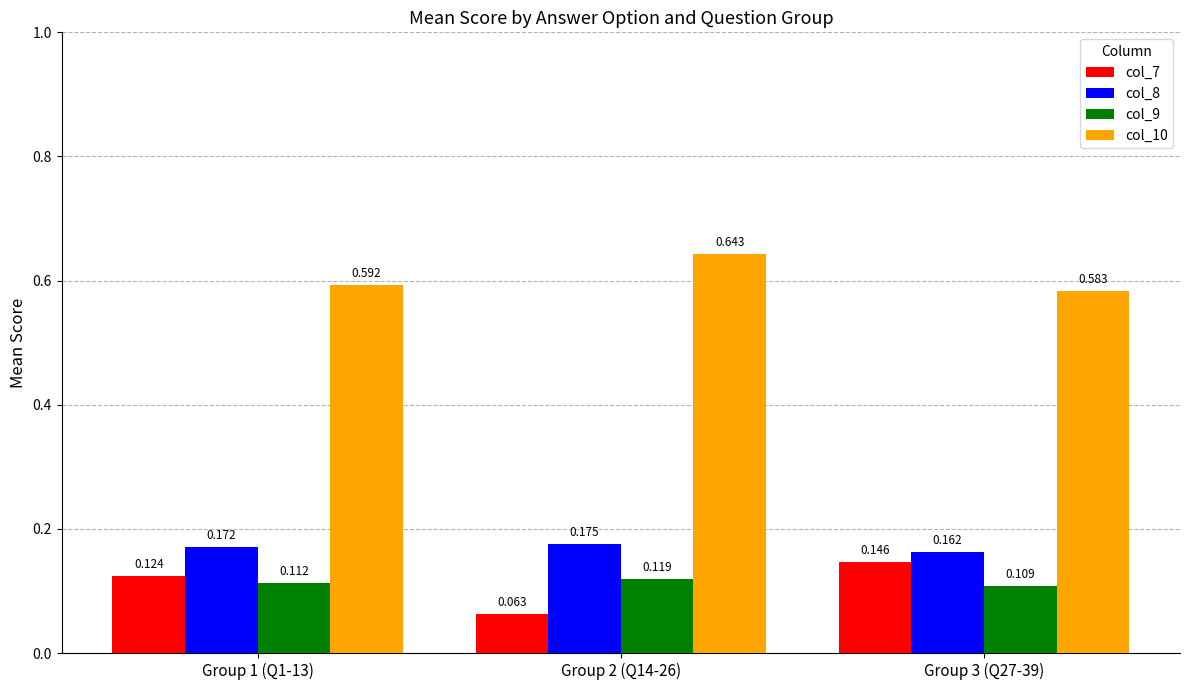

Which label corresponds to the largest value in the chart?

Group 2 (Q14-26)